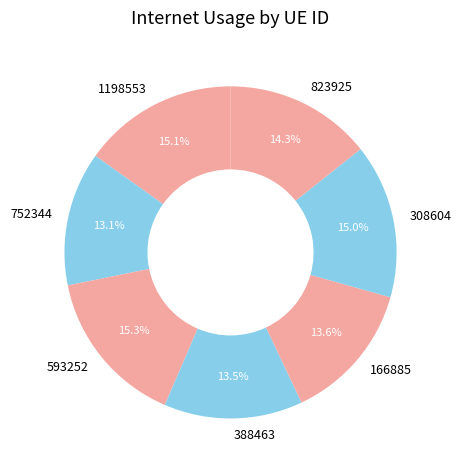

Count the number of slices in the pie.

7